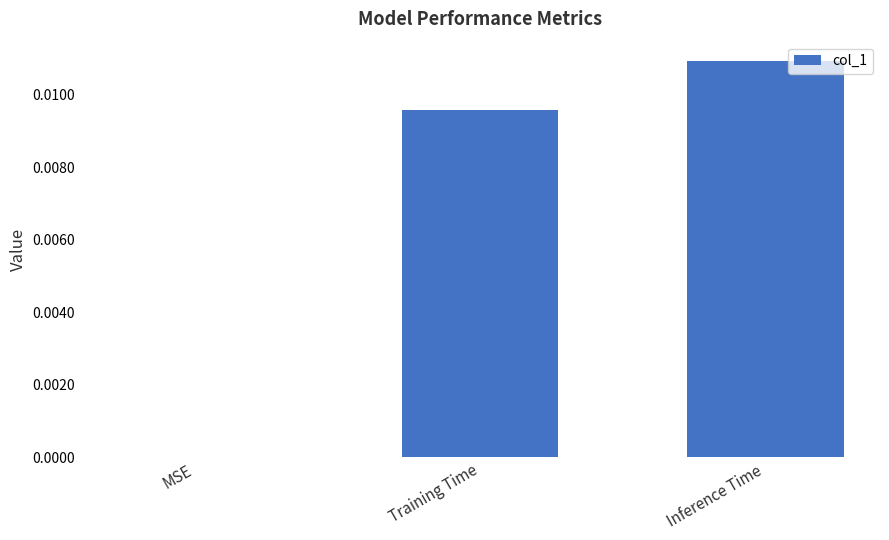

Between MSE and Inference Time, which is larger?

Inference Time